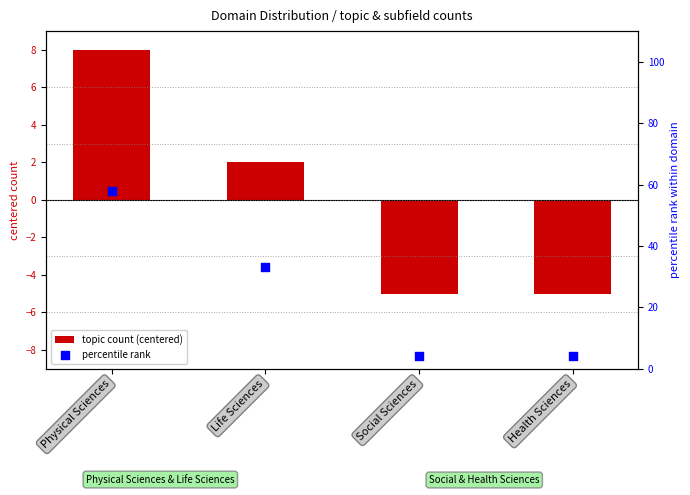

Which series has the largest total across all categories?

percentile rank